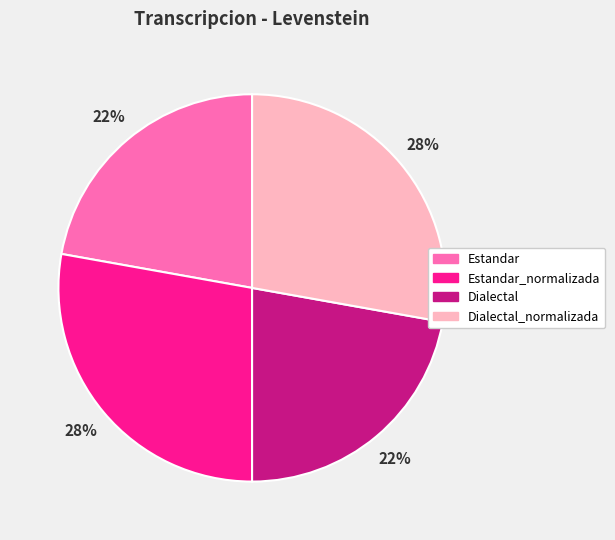

Is Dialectal_normalizada the majority of the pie?

No